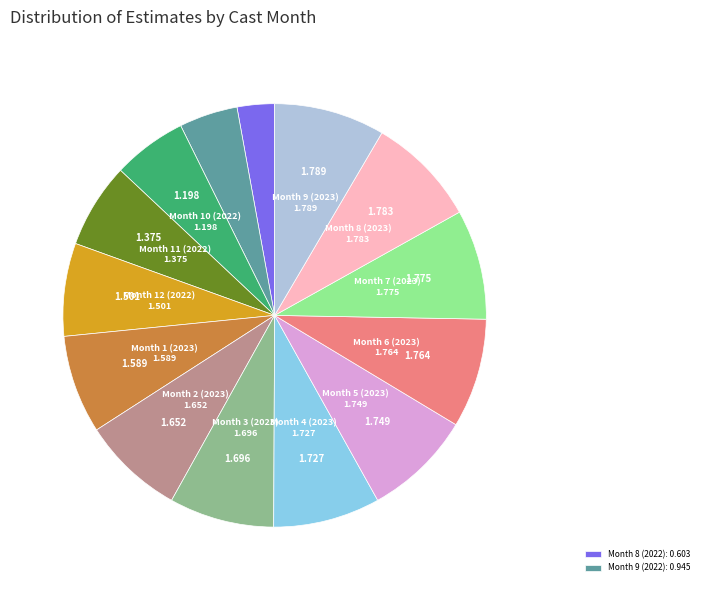

Is there a majority slice in this chart?

No